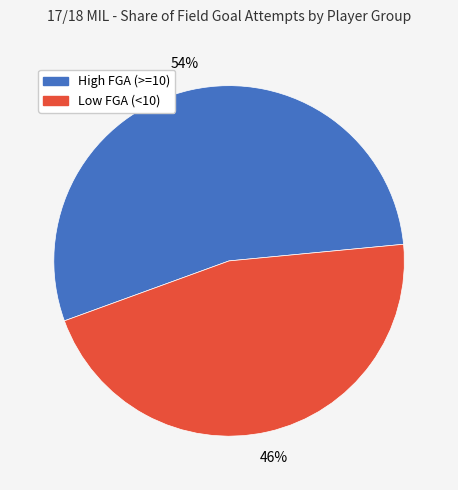

Is there any slice that represents more than half of the pie?

Yes